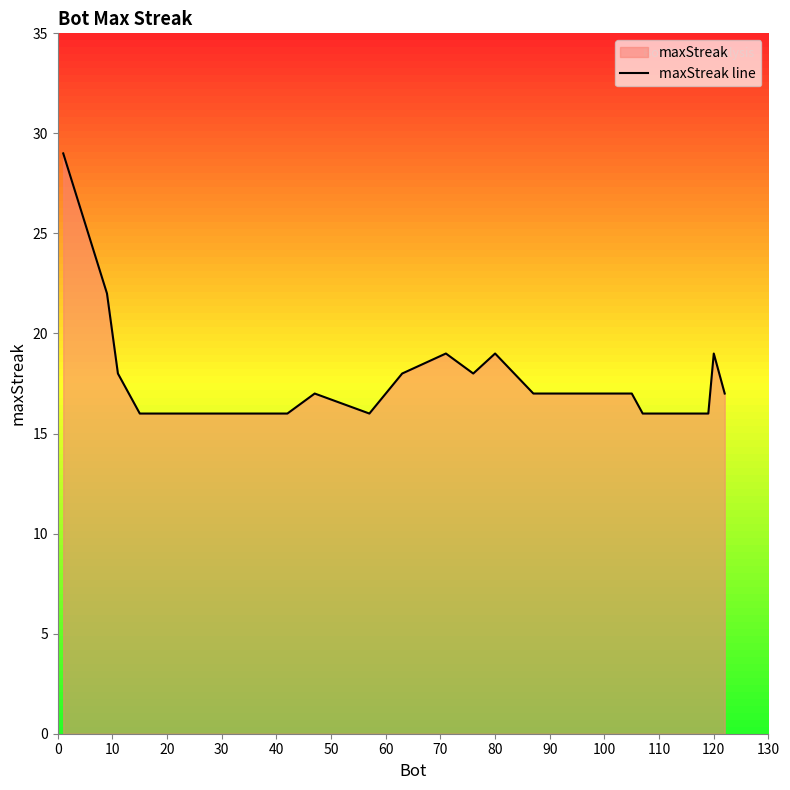

What is the greatest value displayed?

29